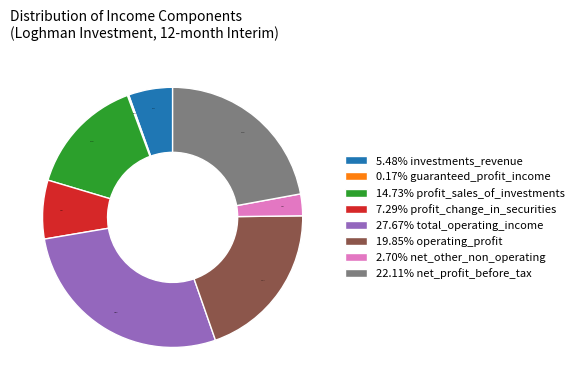

Does any single category account for the majority?

No